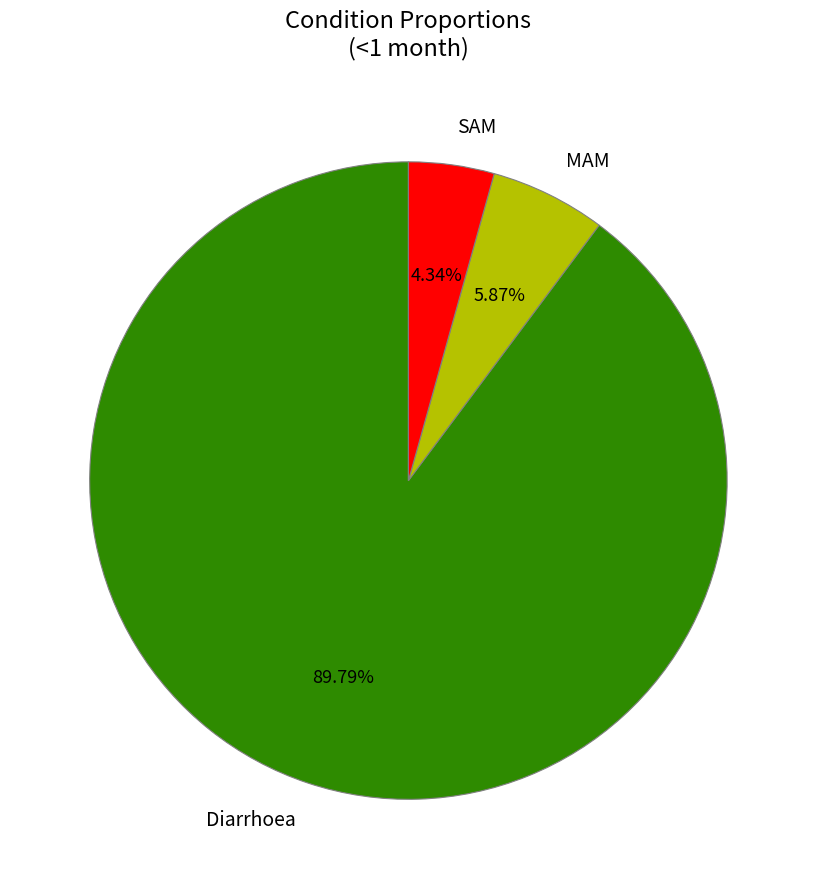

Is the sum of MAM and Diarrhoea greater than half?

Yes